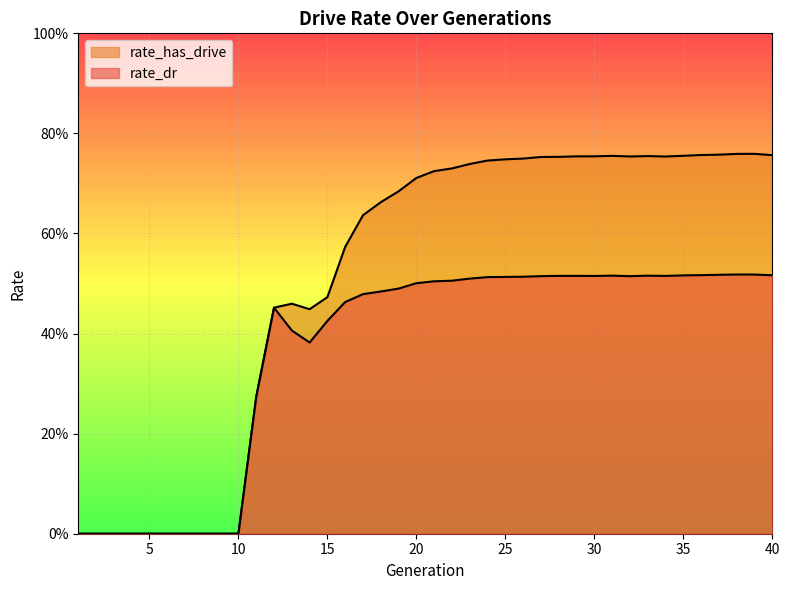

Reading left to right, transcribe all the data shown in this chart.

rate_dr: 0.0	0.0	0.0	0.0	0.0	0.0	0.0	0.0	0.0	0.0	0.3	0.5	0.4	0.4	0.4	0.5	0.5	0.5	0.5	0.5	0.5	0.5	0.5	0.5	0.5	0.5	0.5	0.5	0.5	0.5	0.5	0.5	0.5	0.5	0.5	0.5	0.5	0.5	0.5	0.5
rate_has_drive: 0.0	0.0	0.0	0.0	0.0	0.0	0.0	0.0	0.0	0.0	0.3	0.5	0.5	0.4	0.5	0.6	0.6	0.7	0.7	0.7	0.7	0.7	0.7	0.7	0.7	0.7	0.8	0.8	0.8	0.8	0.8	0.8	0.8	0.8	0.8	0.8	0.8	0.8	0.8	0.8